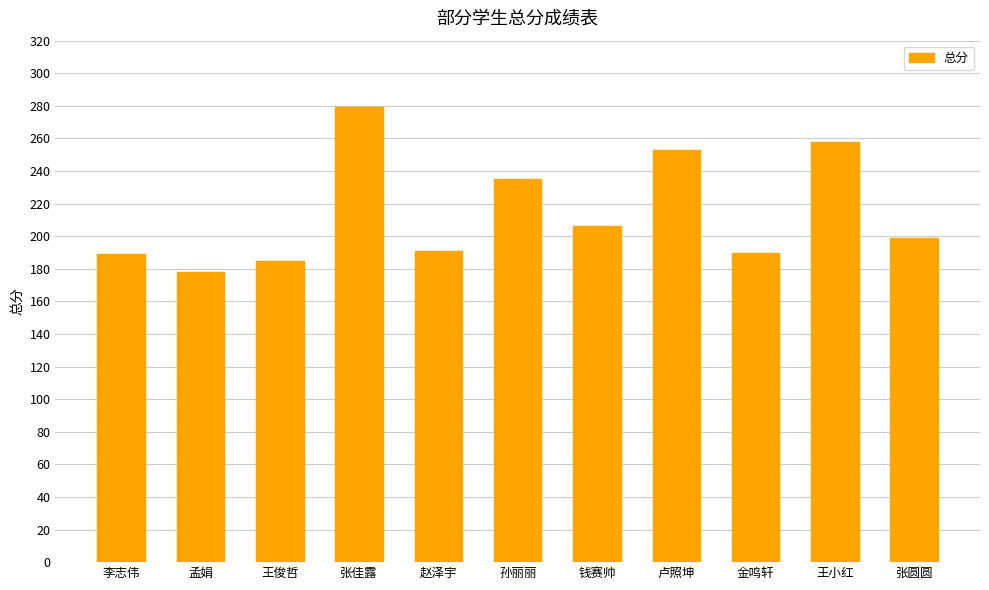

Between 孟娟 and 孙丽丽, which is larger?

孙丽丽